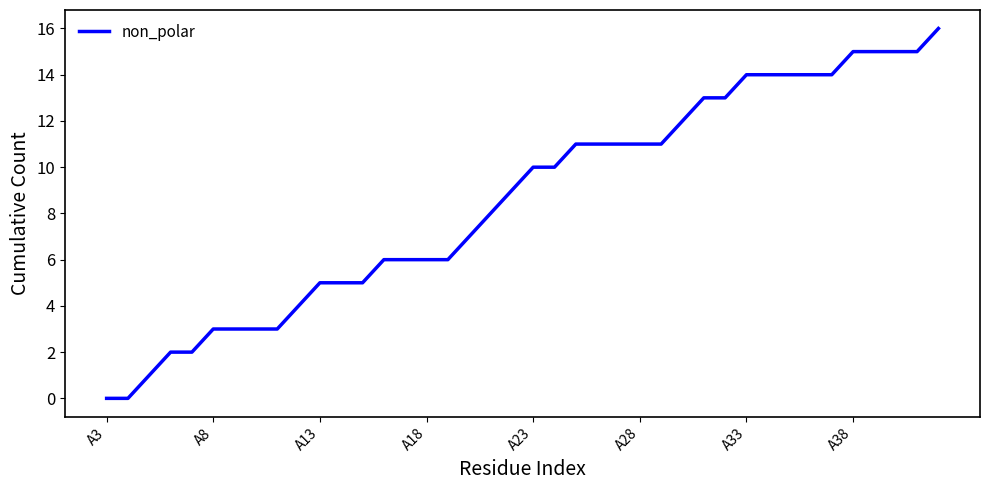

What is the maximum value shown in the chart?

16